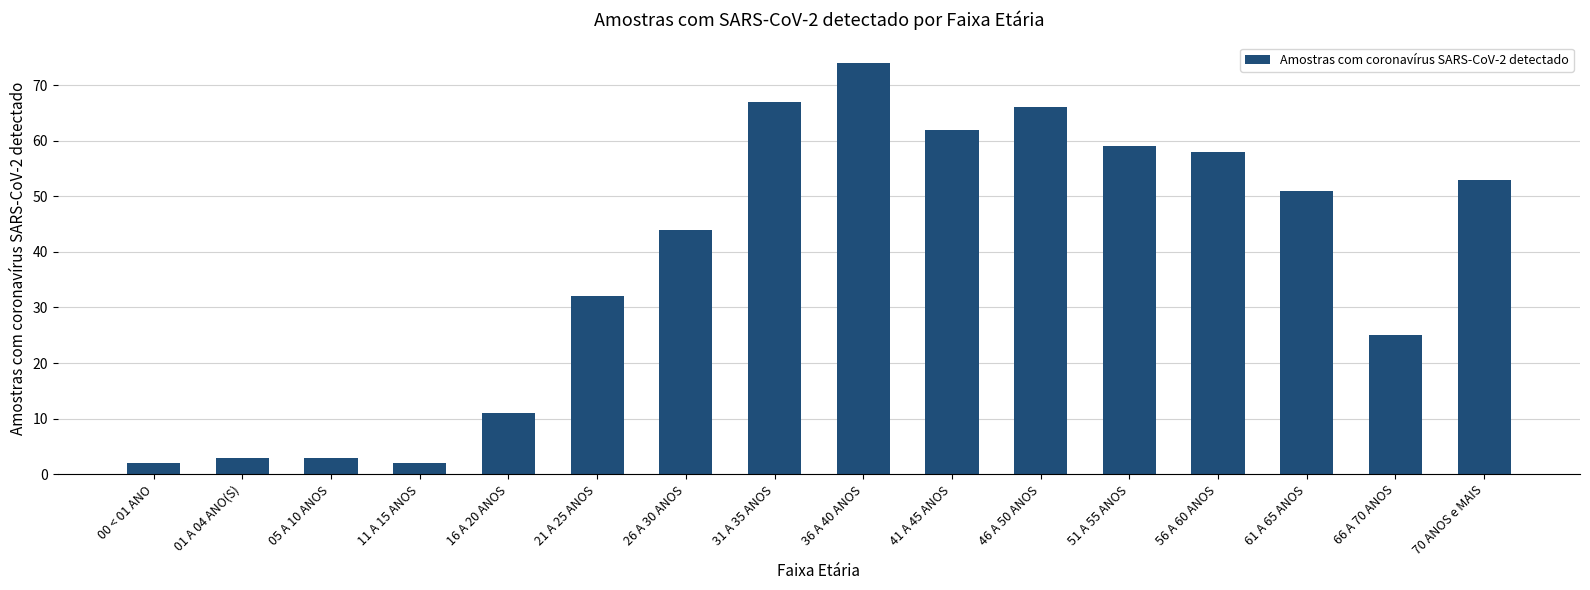

Reading left to right, extract all data points from this chart.

2	3	3	2	11	32	44	67	74	62	66	59	58	51	25	53